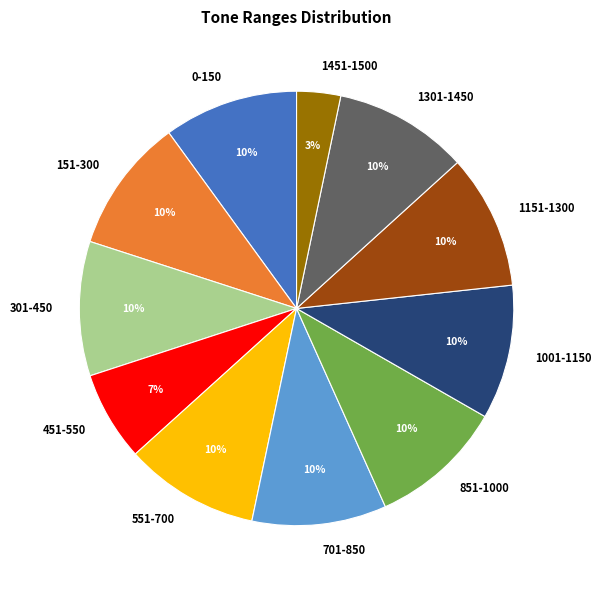

To the nearest percent, what portion does 301-450 represent?

10%